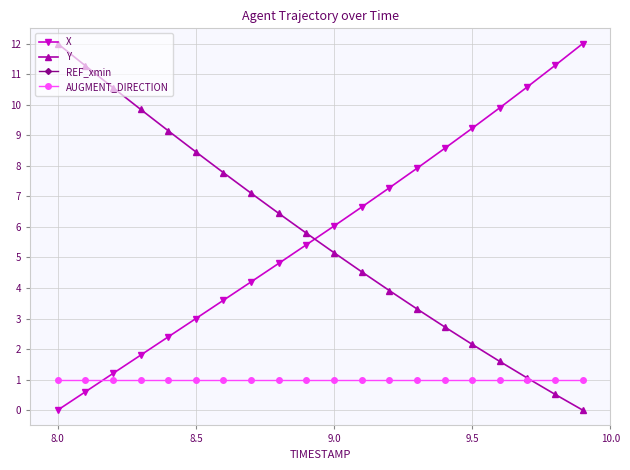

Rank the series by their maximum value, from highest to lowest.

X, Y, REF_xmin, AUGMENT_DIRECTION